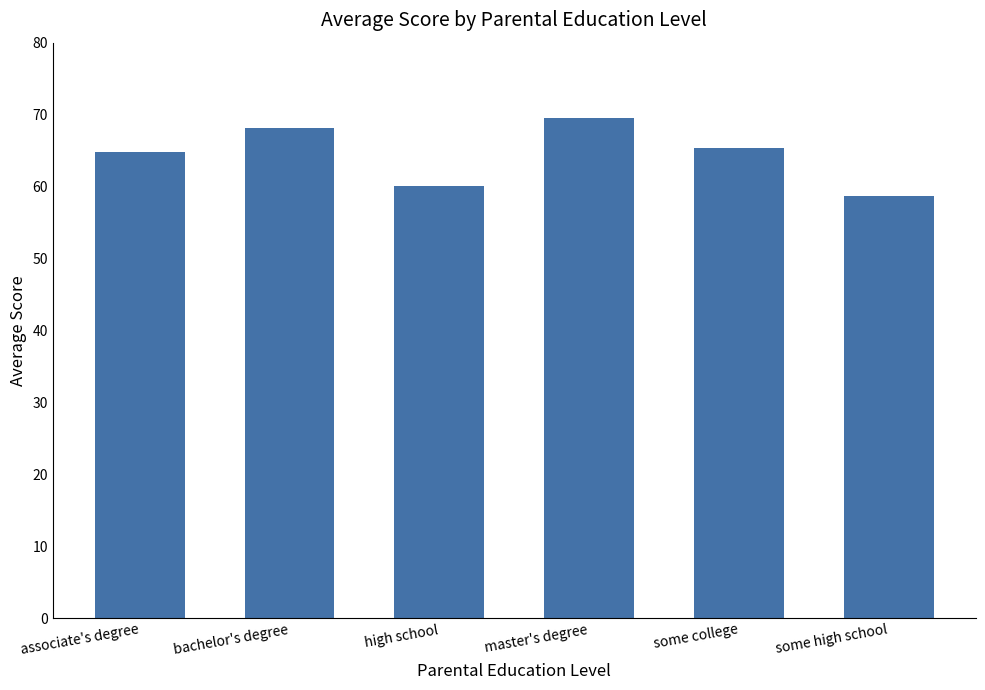

What is the label of the 5th bar from the left?

some college